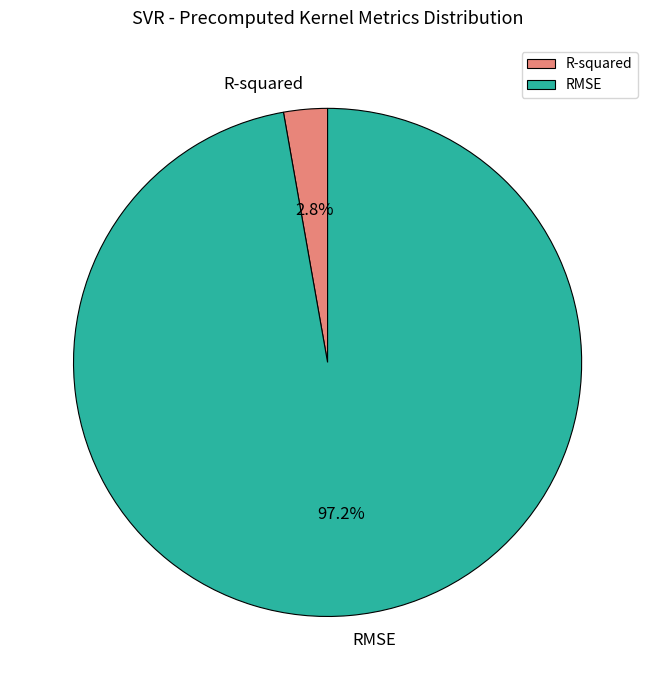

What is the largest slice in the pie chart?

RMSE